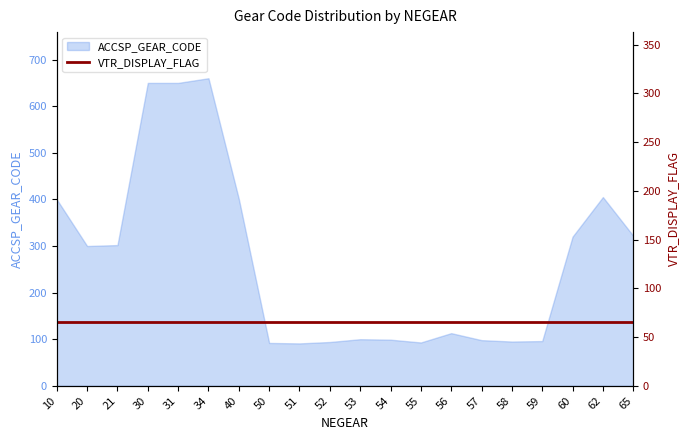

Which label corresponds to the largest value in the chart?

34